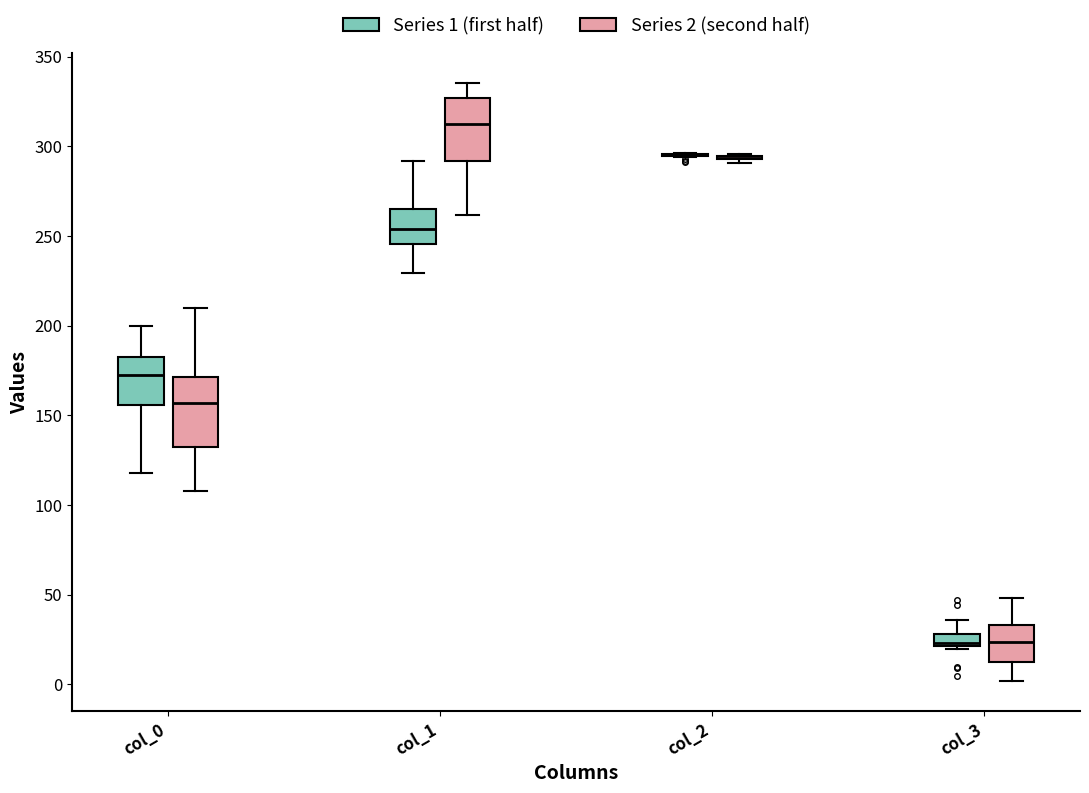

Where is the lower edge of the box for col_3 (Series 2 (second half)) on the y-axis? The values are not printed on the chart, so give them approximately, as read against the axis.

10